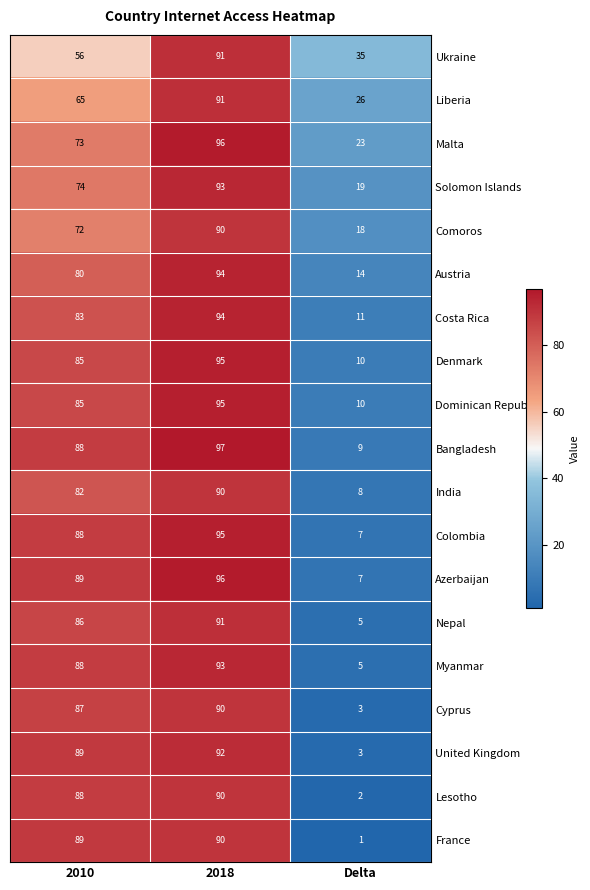

True or false: Ukraine has a value of 91 at 2010.

False